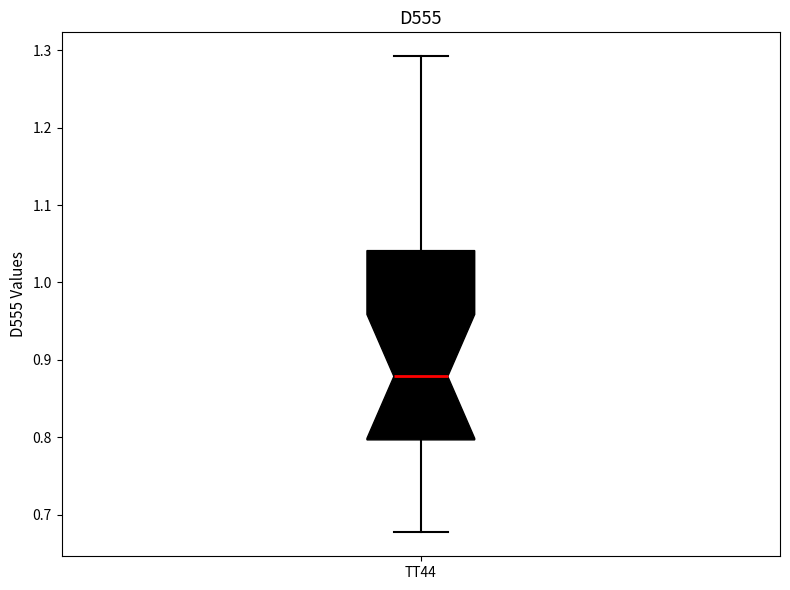

Where is the upper edge of the box for TT44 on the y-axis? The values are not printed on the chart, so give them approximately, as read against the axis.

1.04